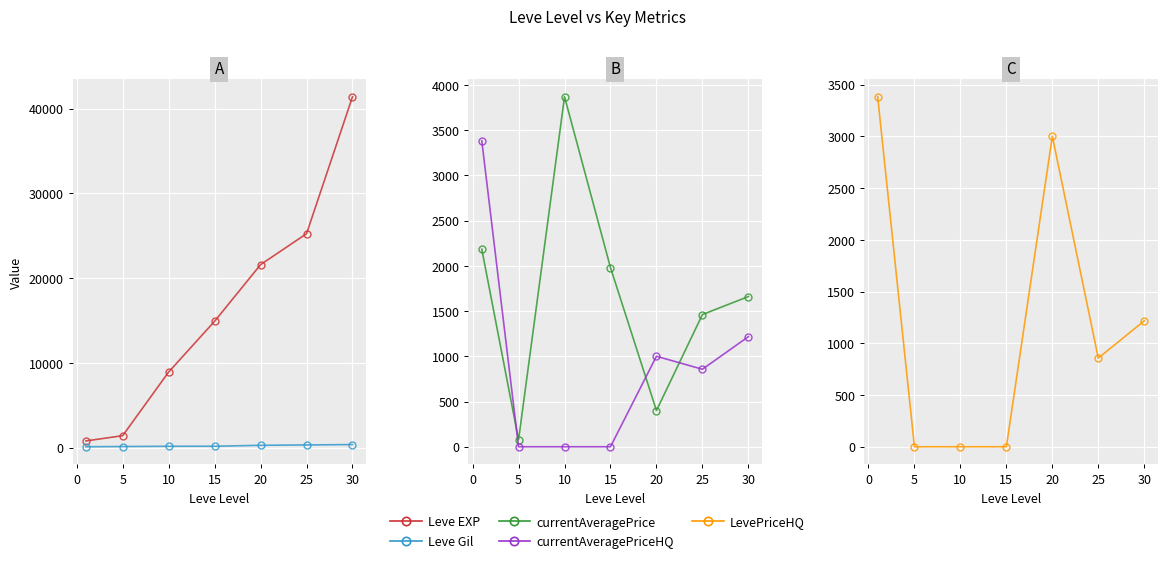

How many interior local valleys does the currentAveragePrice series have?

2